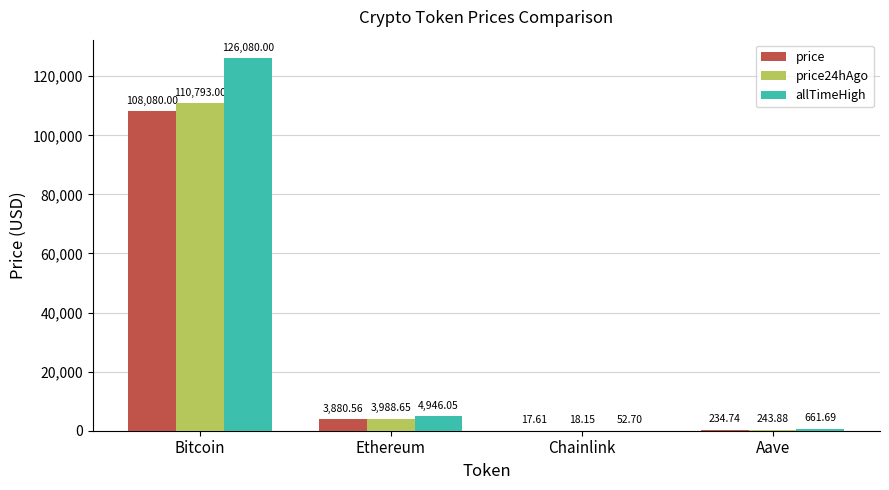

Between Ethereum and Chainlink, which series saw the biggest shift?

allTimeHigh